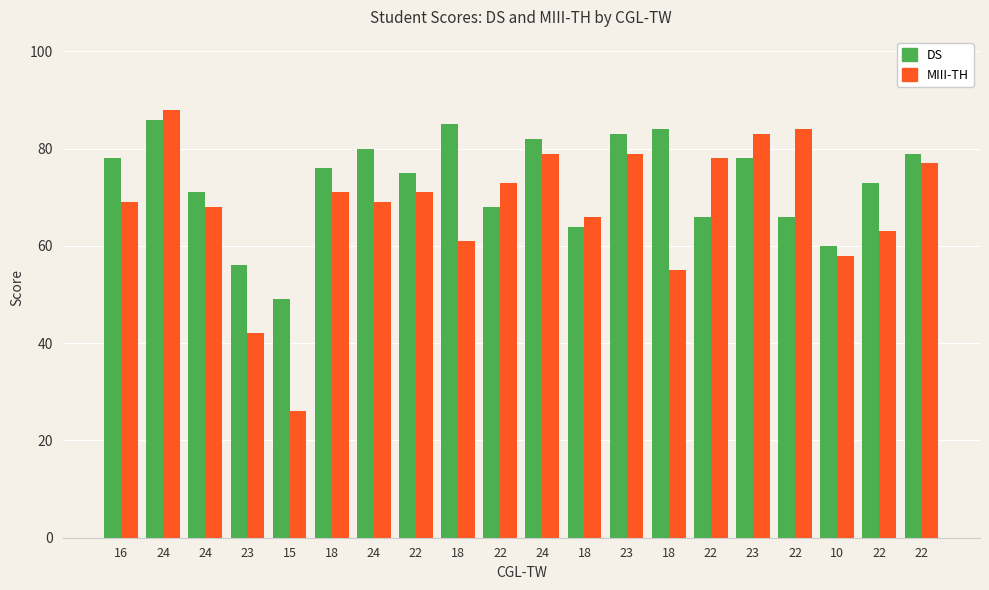

How many categories are shown in the chart?

20